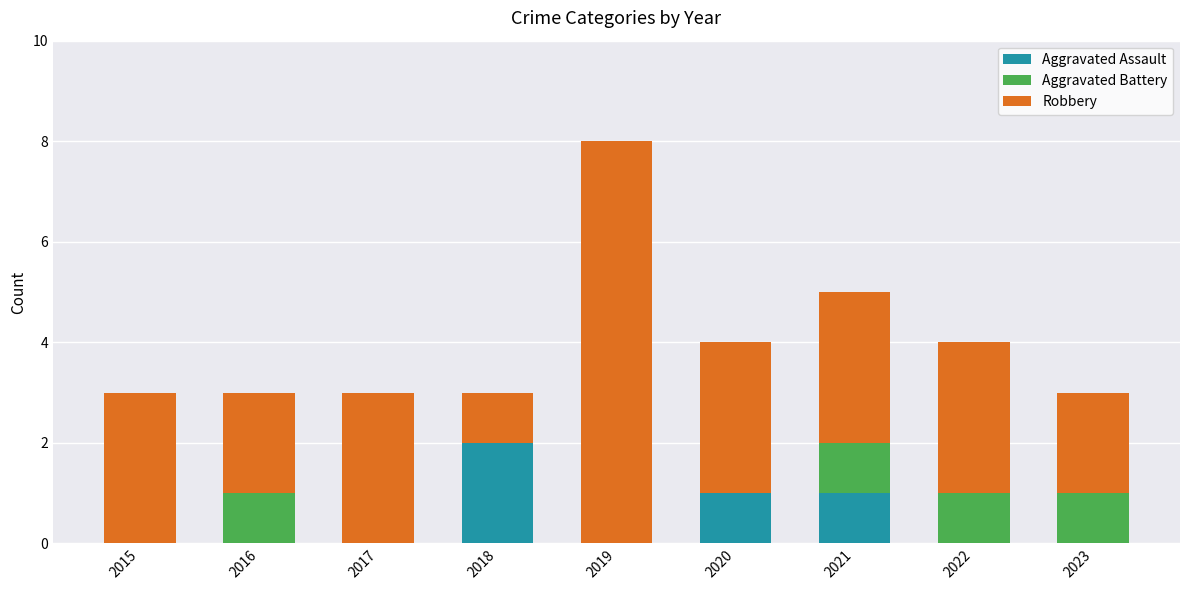

Reading left to right, what are the values for Aggravated Assault?

2015=0	2016=0	2017=0	2018=2	2019=0	2020=1	2021=1	2022=0	2023=0